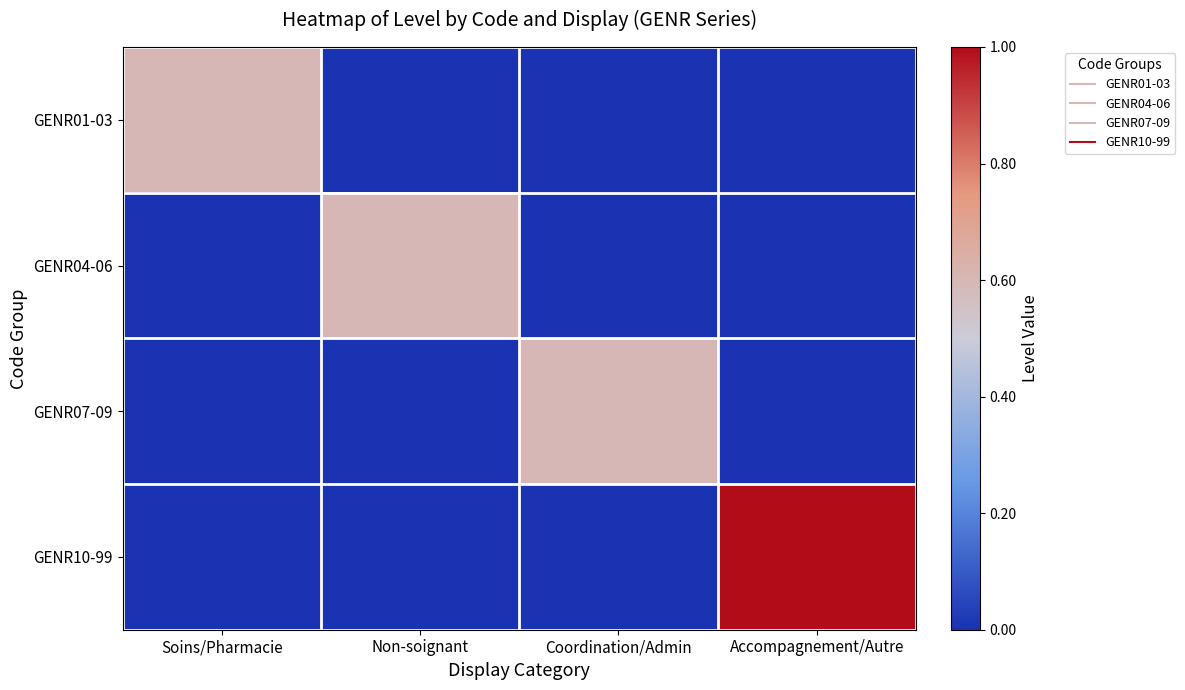

What is the difference between the highest and lowest values at Accompagnement/Autre?

1.0